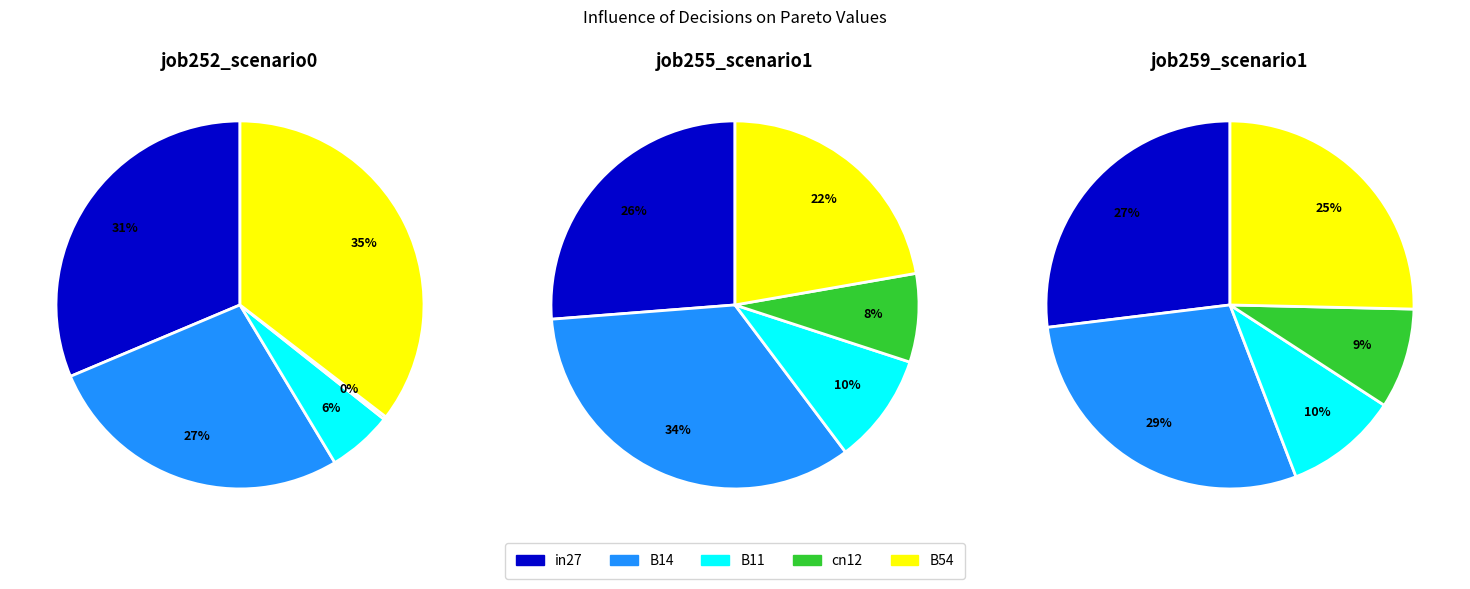

Which category has the smallest portion of the pie?

cn12